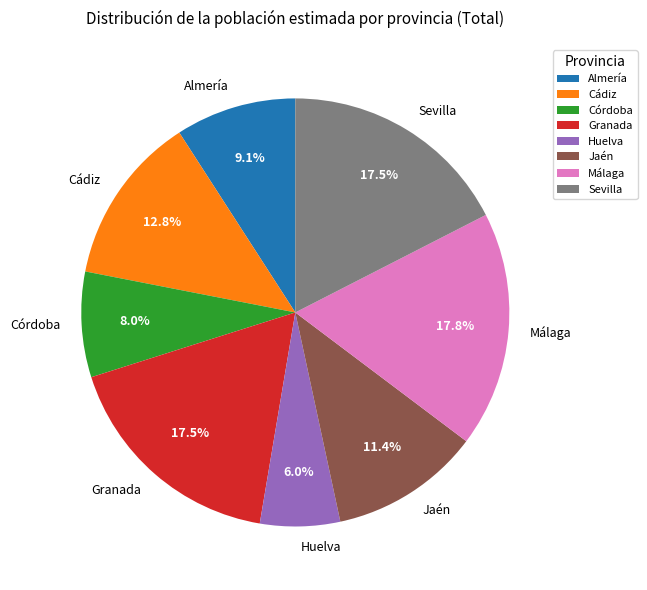

Does Málaga account for over 50% of the chart?

No